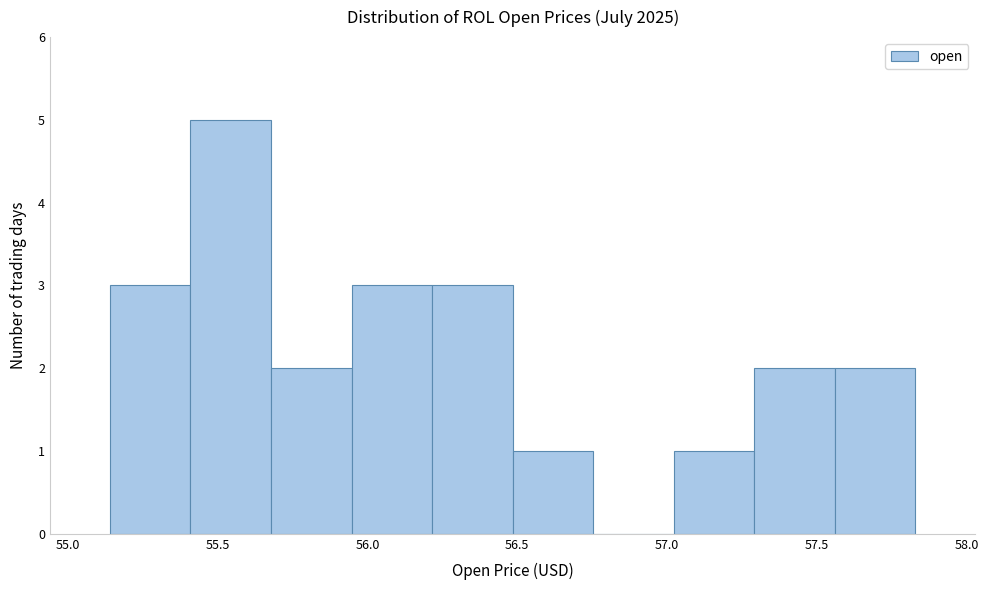

How tall is the bar that spans 55.15 to 55.40 on the x-axis? Neither the bar edges nor the heights are printed on the chart, so give them approximately, as read against the axes.

3